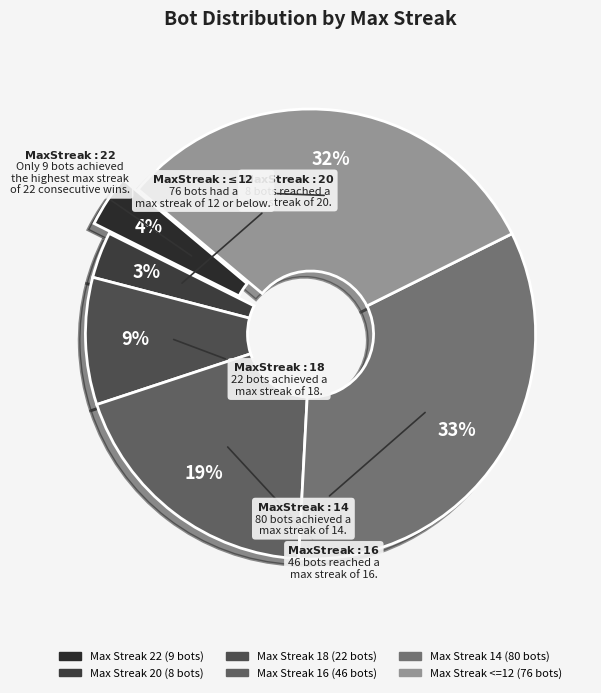

Count the number of slices in the pie.

6